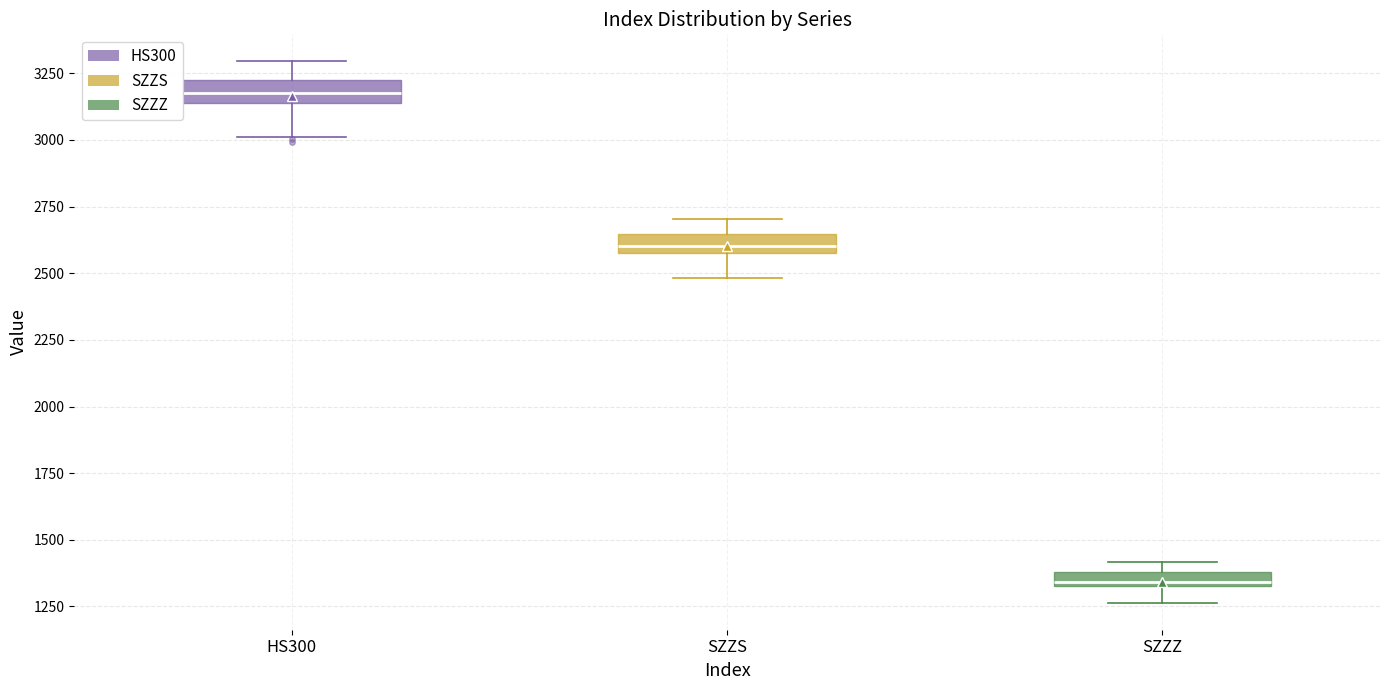

Which box has the highest median line?

HS300